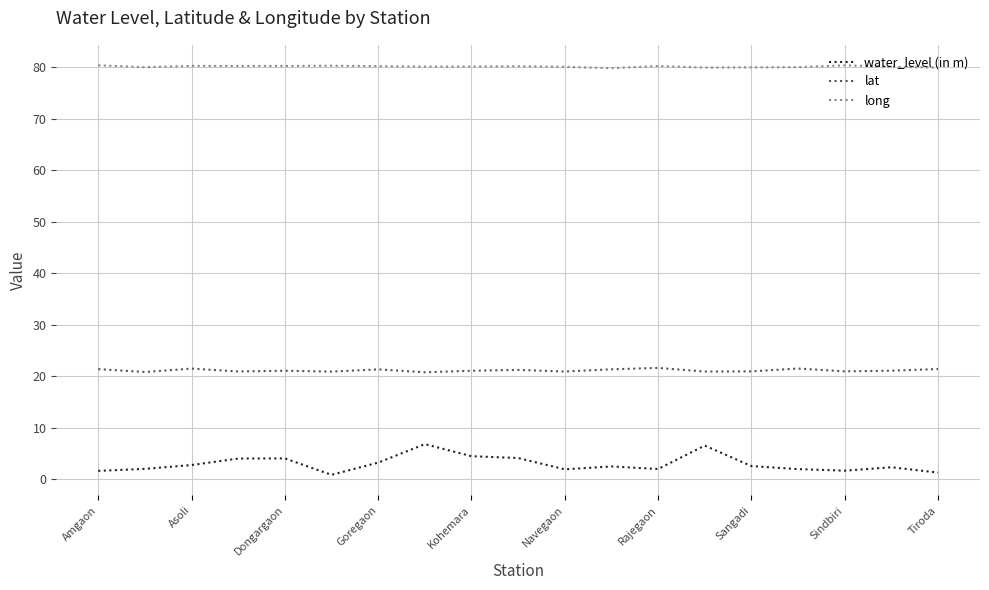

What is the minimum value for lat?

20.8